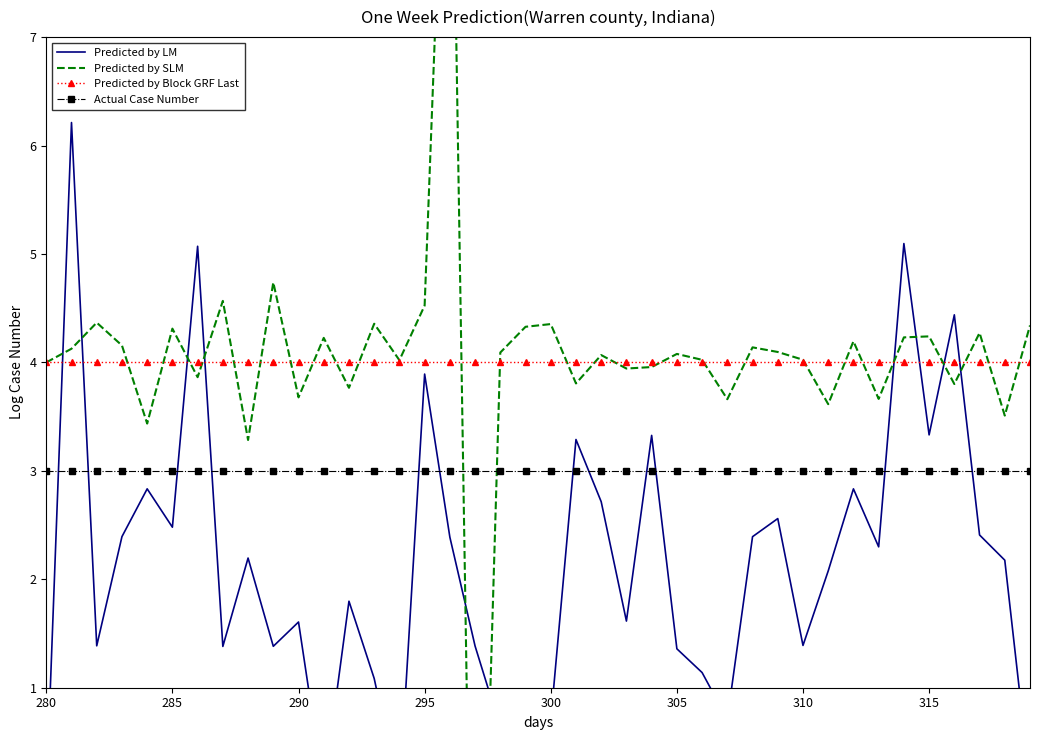

In Predicted by SLM, how many points are higher than both neighbors (excluding endpoints)?

14